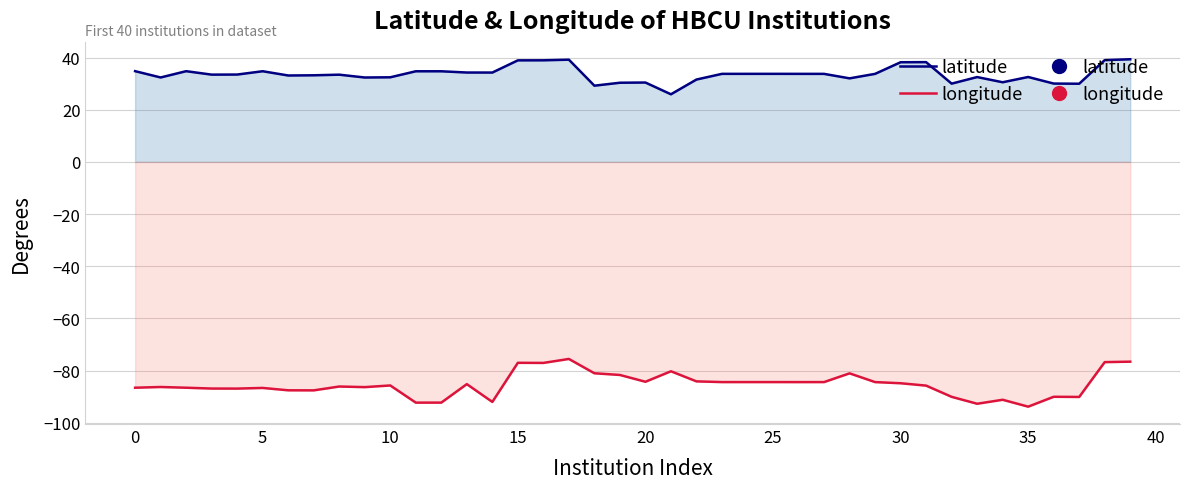

At how many categories does at least one series exceed -21?

40